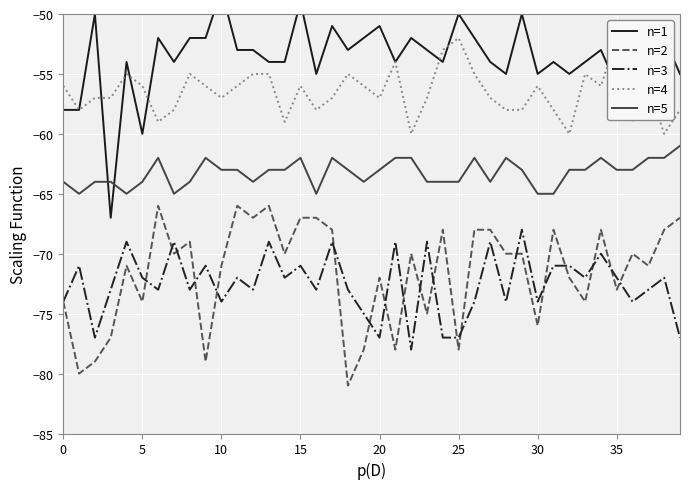

Is the value of n=2 at 29 greater than the value of n=1 at 10?

No